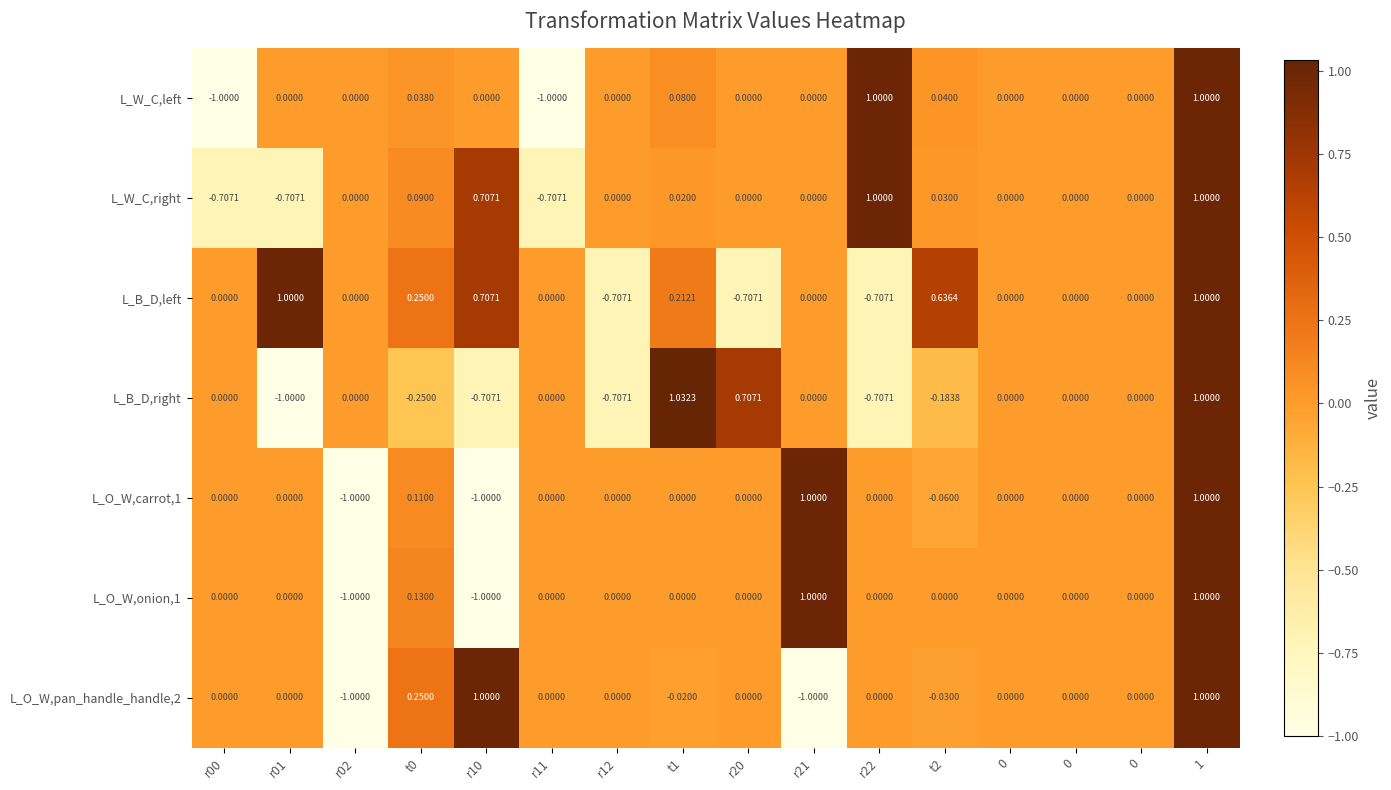

Reading left to right, what are all the values shown in this chart?

L_W_C,left: r00=-1.0	r01=0.0	r02=0.0	t0=0.0	r10=0.0	r11=-1.0	r12=0.0	t1=0.1	r20=0.0	r21=0.0	r22=1.0	t2=0.0	0=0.0	0=0.0	0=0.0	1=1.0
L_W_C,right: r00=-0.7	r01=-0.7	r02=0.0	t0=0.1	r10=0.7	r11=-0.7	r12=0.0	t1=0.0	r20=0.0	r21=0.0	r22=1.0	t2=0.0	0=0.0	0=0.0	0=0.0	1=1.0
L_B_D,left: r00=0.0	r01=1.0	r02=0.0	t0=0.2	r10=0.7	r11=0.0	r12=-0.7	t1=0.2	r20=-0.7	r21=0.0	r22=-0.7	t2=0.6	0=0.0	0=0.0	0=0.0	1=1.0
L_B_D,right: r00=0.0	r01=-1.0	r02=0.0	t0=-0.2	r10=-0.7	r11=0.0	r12=-0.7	t1=1.0	r20=0.7	r21=0.0	r22=-0.7	t2=-0.2	0=0.0	0=0.0	0=0.0	1=1.0
L_O_W,carrot,1: r00=0.0	r01=0.0	r02=-1.0	t0=0.1	r10=-1.0	r11=0.0	r12=0.0	t1=0.0	r20=0.0	r21=1.0	r22=0.0	t2=-0.1	0=0.0	0=0.0	0=0.0	1=1.0
L_O_W,onion,1: r00=0.0	r01=0.0	r02=-1.0	t0=0.1	r10=-1.0	r11=0.0	r12=0.0	t1=0.0	r20=0.0	r21=1.0	r22=0.0	t2=0.0	0=0.0	0=0.0	0=0.0	1=1.0
L_O_W,pan_handle_handle,2: r00=0.0	r01=0.0	r02=-1.0	t0=0.2	r10=1.0	r11=0.0	r12=0.0	t1=-0.0	r20=0.0	r21=-1.0	r22=0.0	t2=-0.0	0=0.0	0=0.0	0=0.0	1=1.0